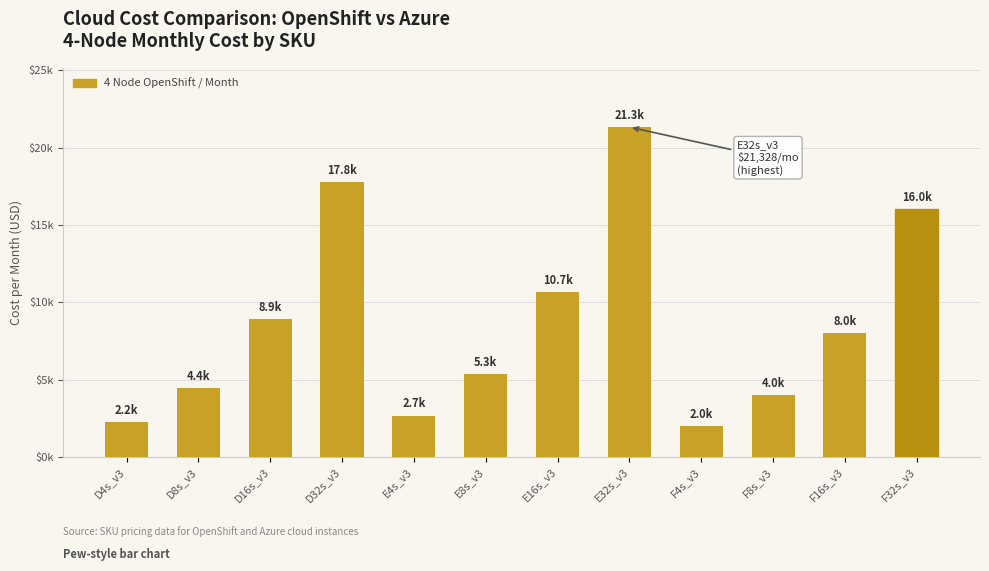

What is the change in value from F4s_v3 to F32s_v3?

+14001.4